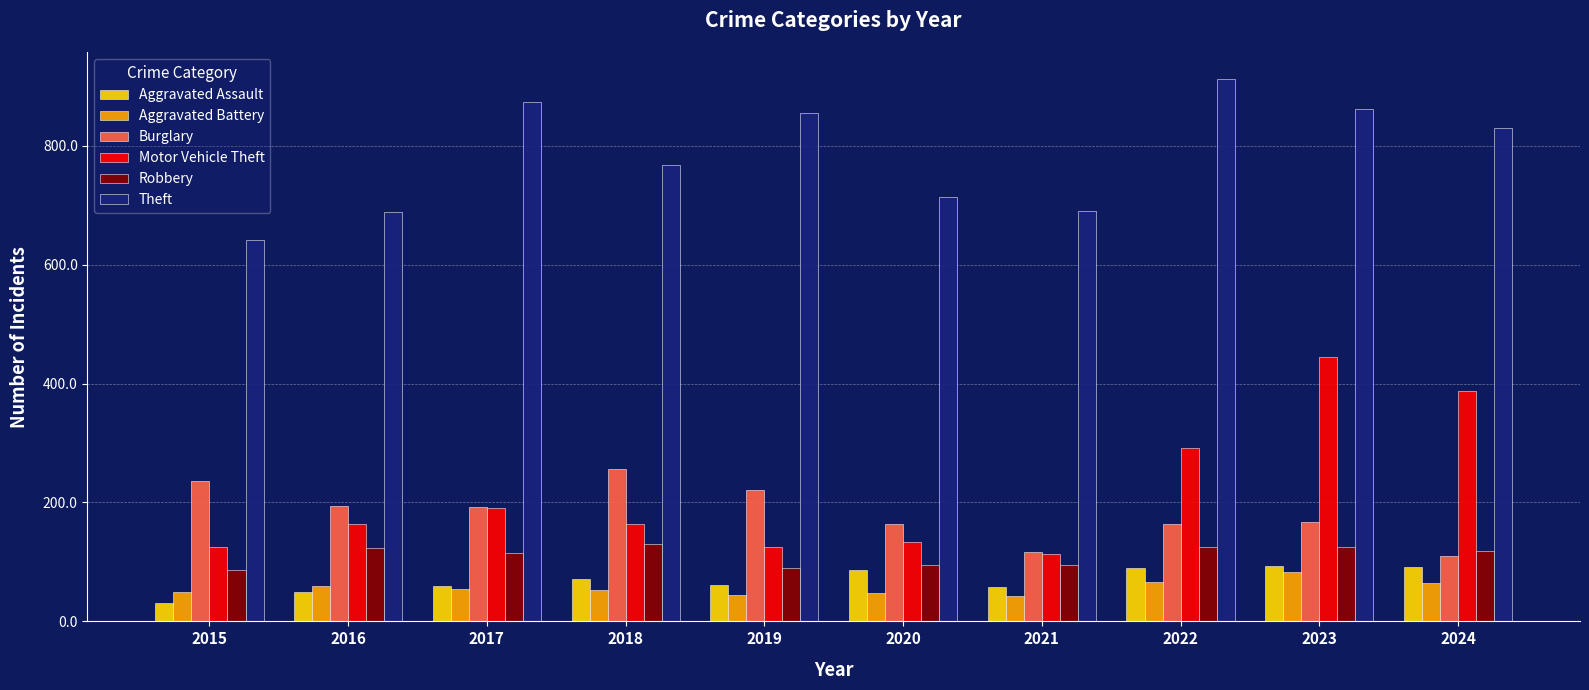

How many bars are there in each group?

6